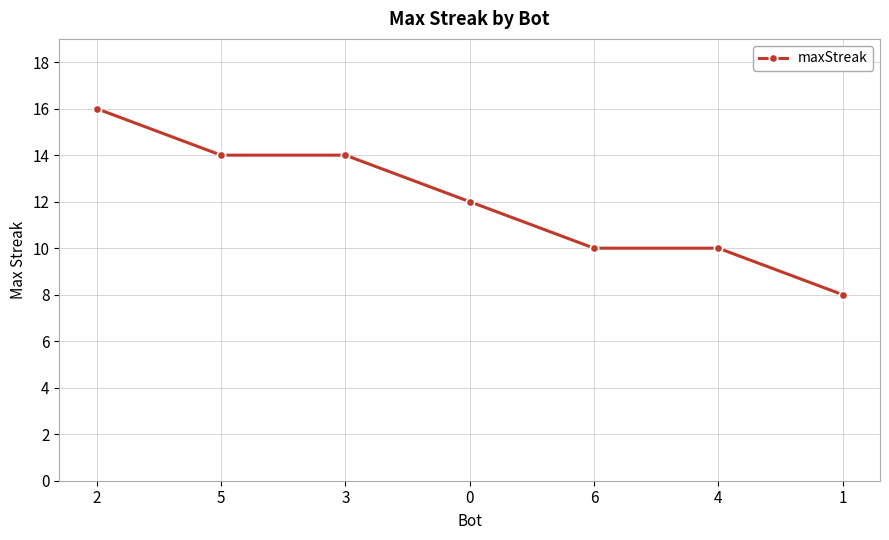

What is the sum of all values?

84